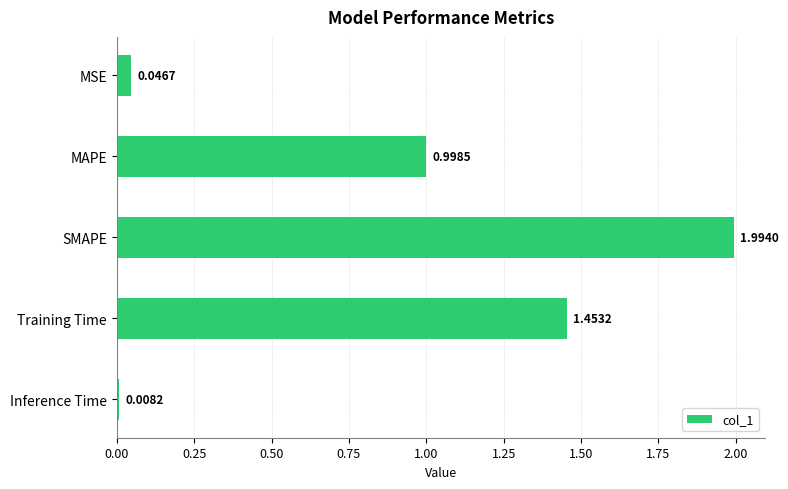

Are the bars horizontal?

Yes